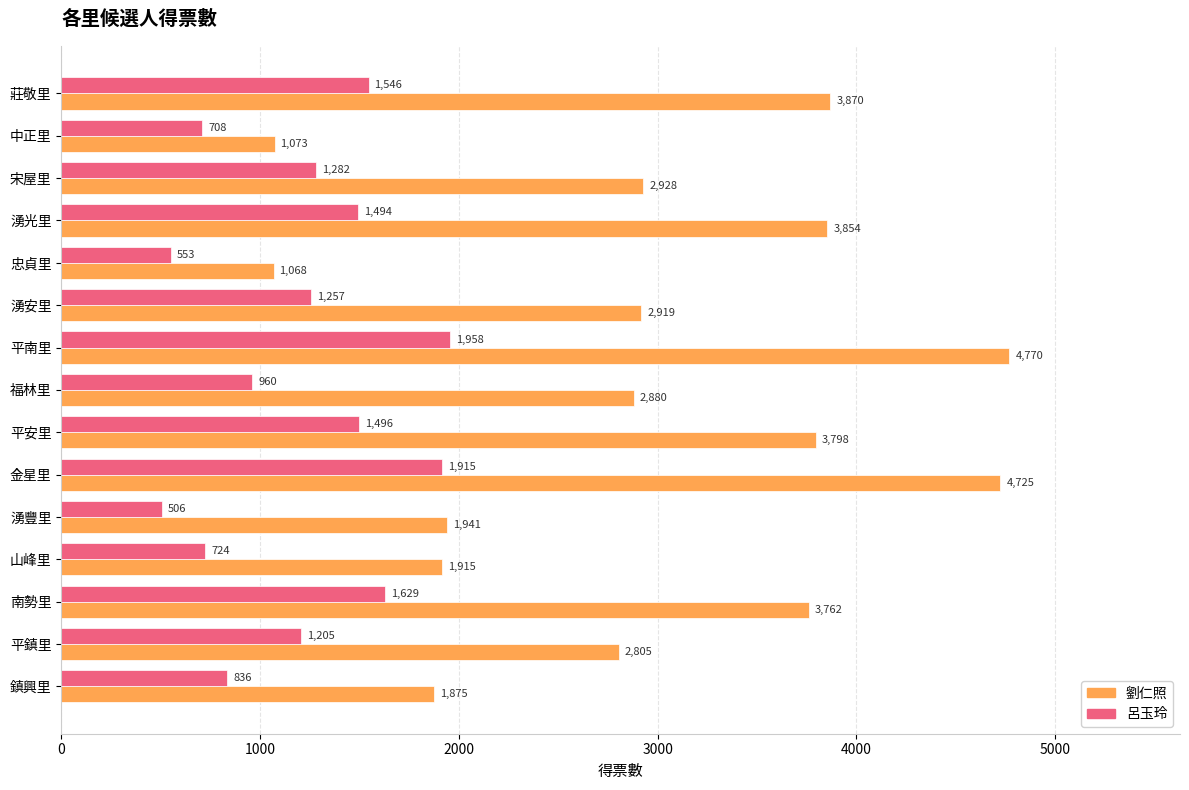

True or false: 呂玉玲 has a value of 1257 at 湧安里.

True